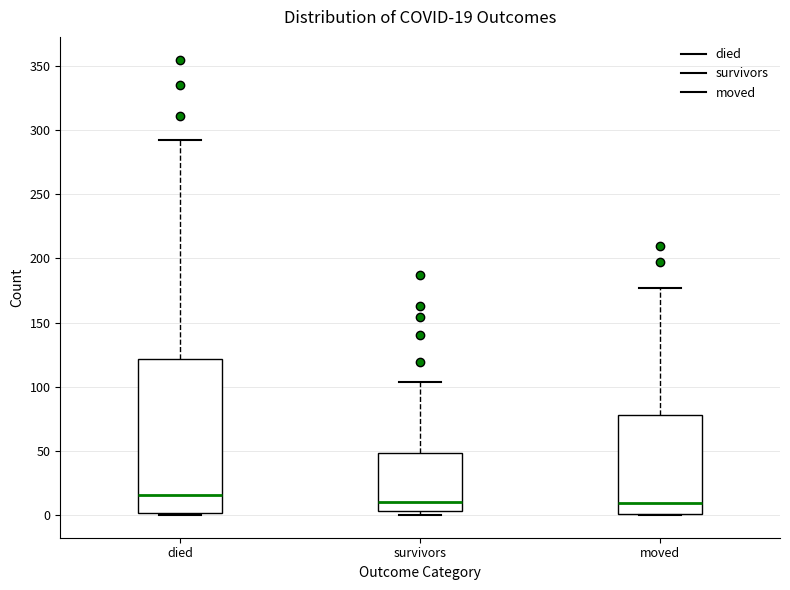

Which box has the highest median line?

died